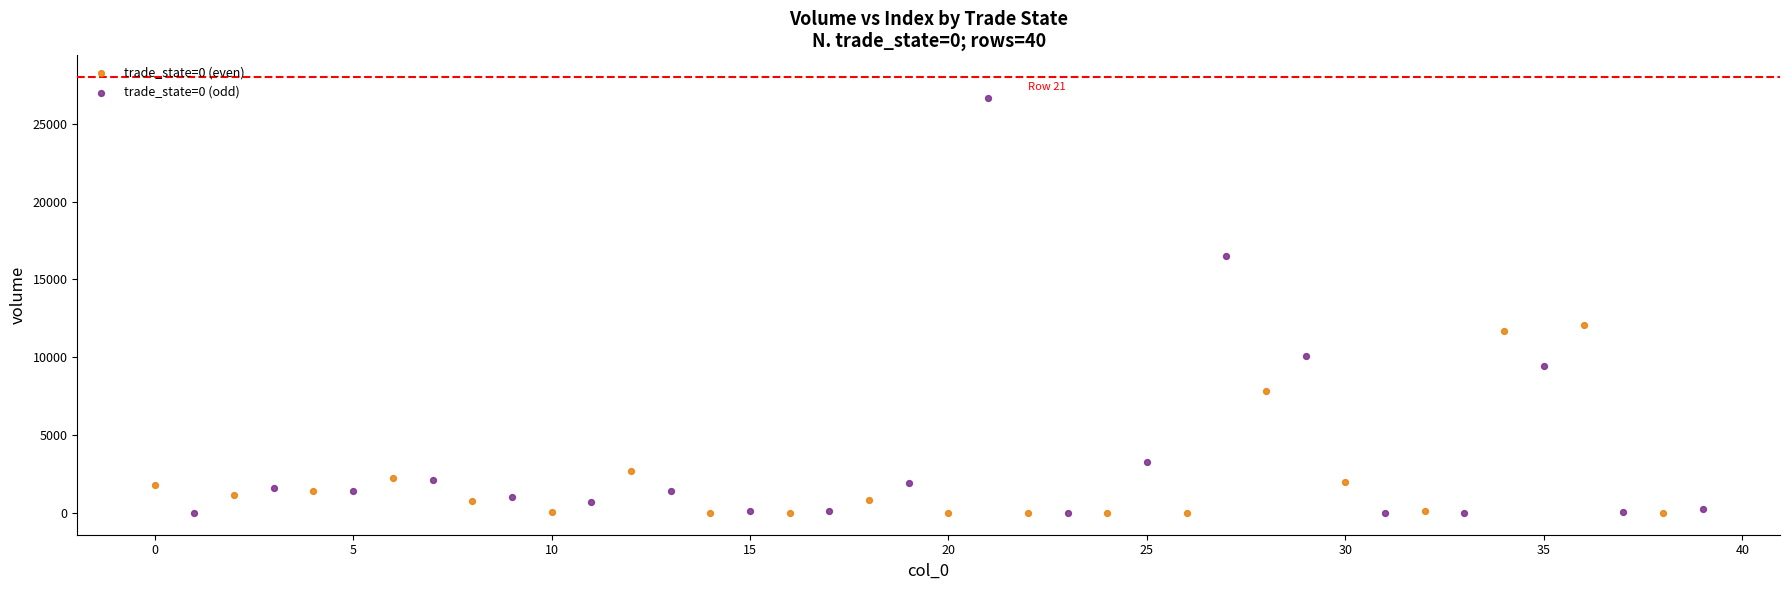

Which series contains the highest Y value?

trade_state=0 (odd)